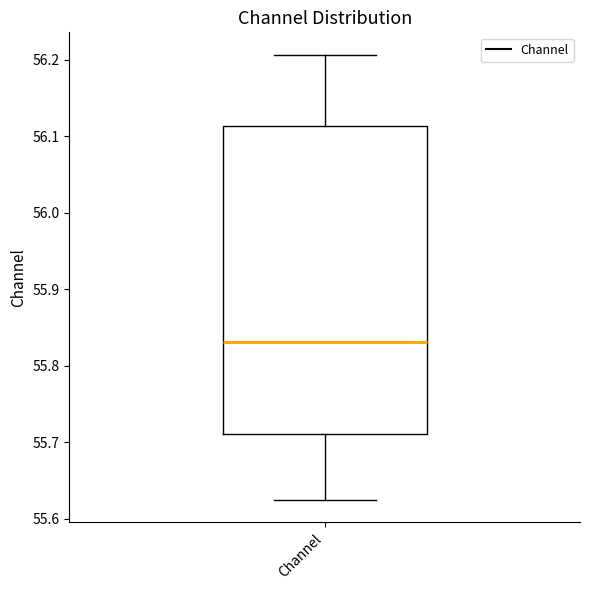

Read this box plot against the y-axis: the position of the median line, the range covered by the box, and the ends of both whiskers. The values are not printed on the chart, so give them approximately, as read against the axis.

median 55.83, box 55.71 to 56.11, whiskers 55.62 to 56.21